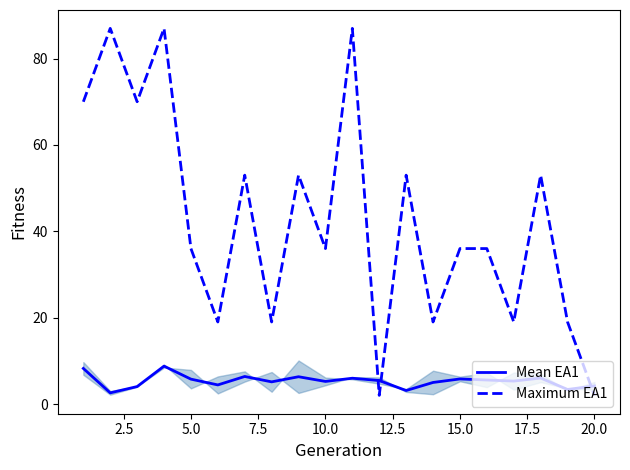

The Mean EA1 series shows 10.2 at 10.0. True or false?

False